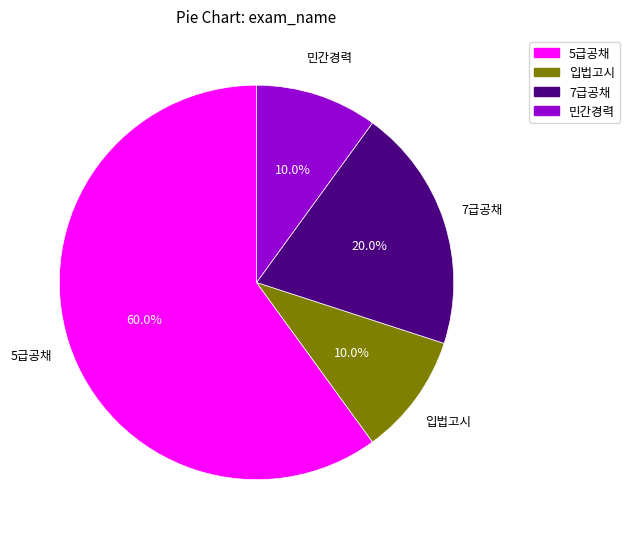

What percentage is the 5급공채 slice, to the nearest percent?

60%